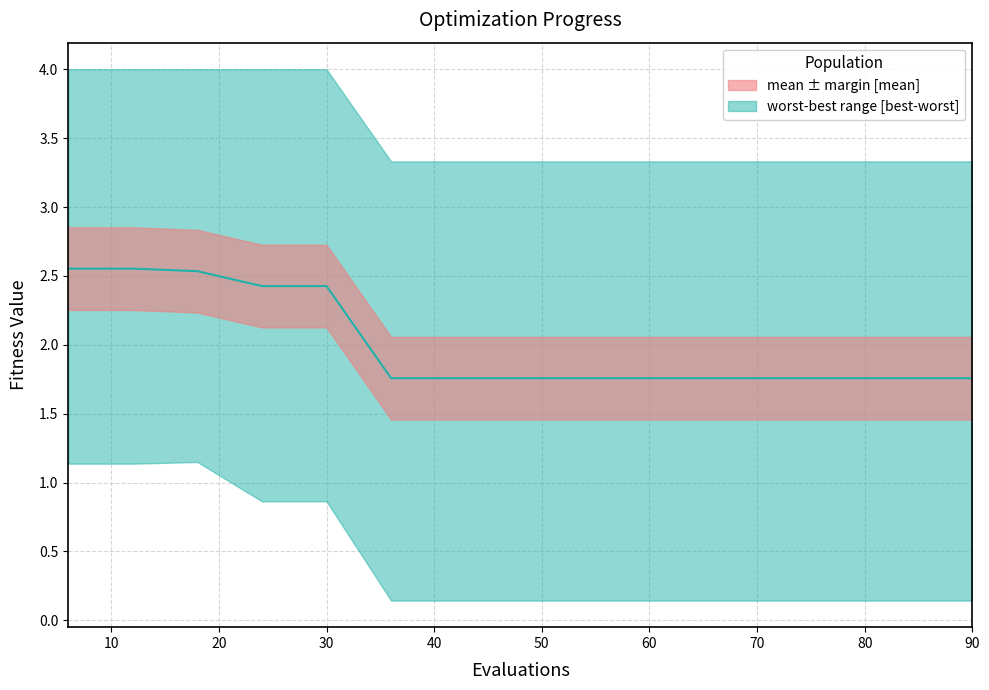

How many lines are shown in the chart?

1